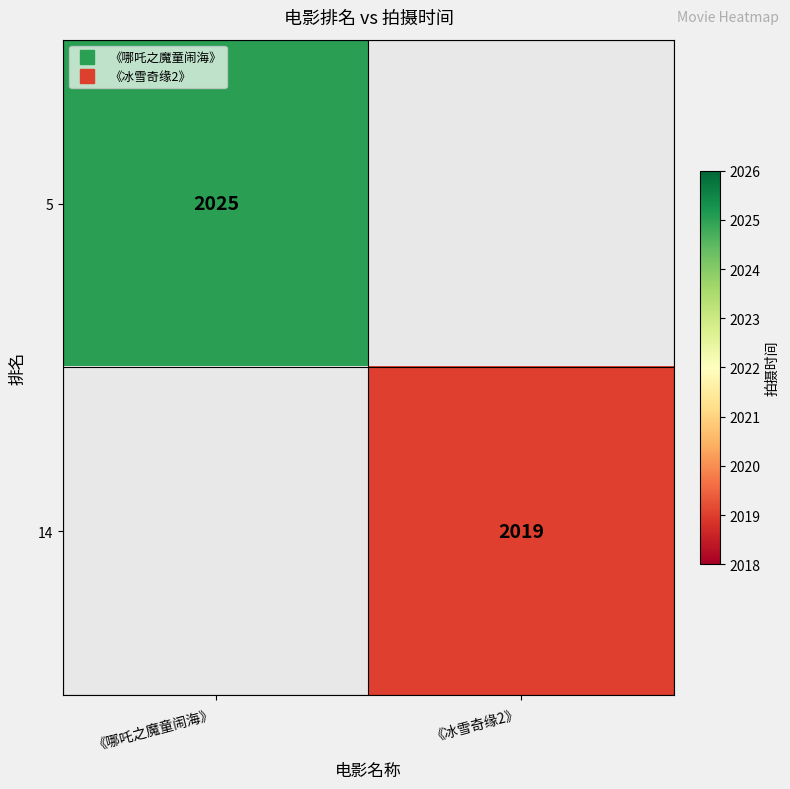

How many positive values does the 5 series have?

1